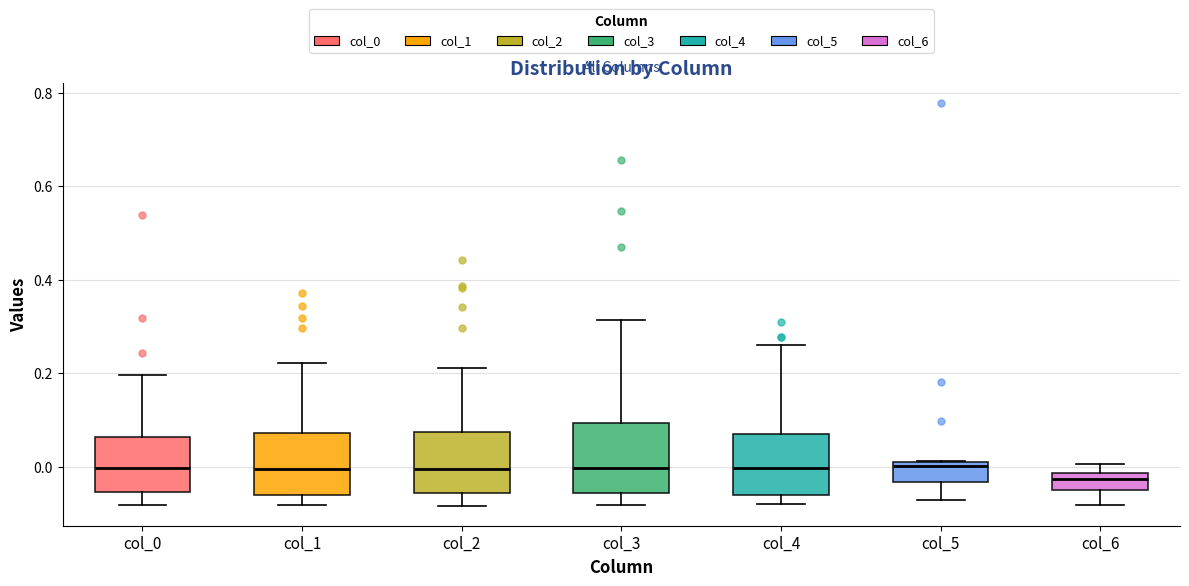

Which box's median line is the lowest?

col_6